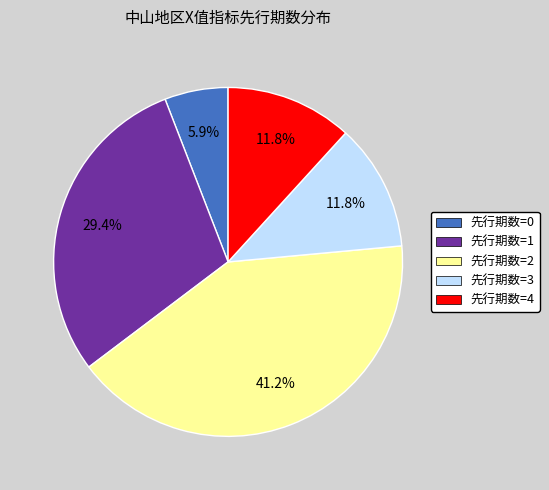

True or false: 先行期数=4 accounts for 1% of the total.

False